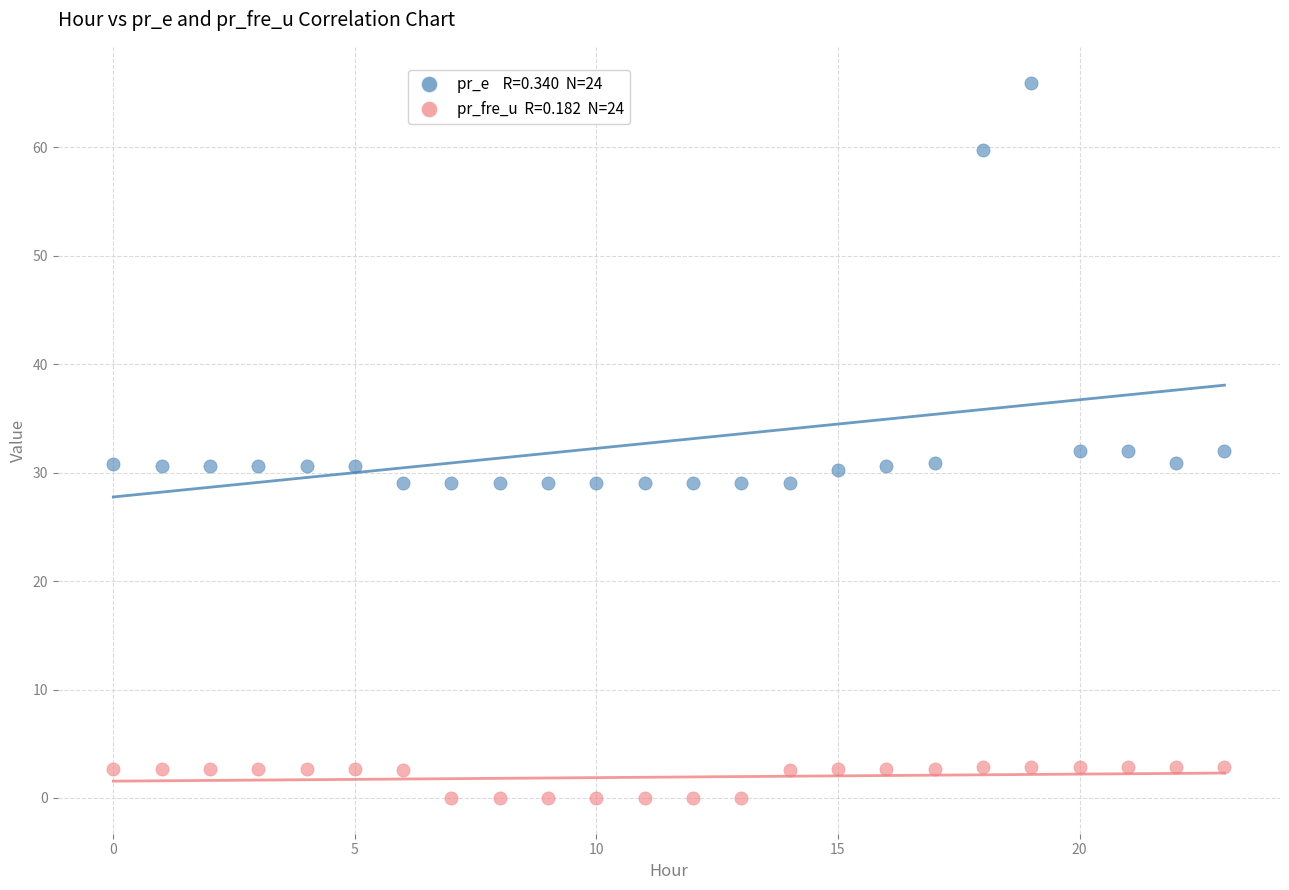

Across all data points, what is the range of Y values (max minus min)?

66.0